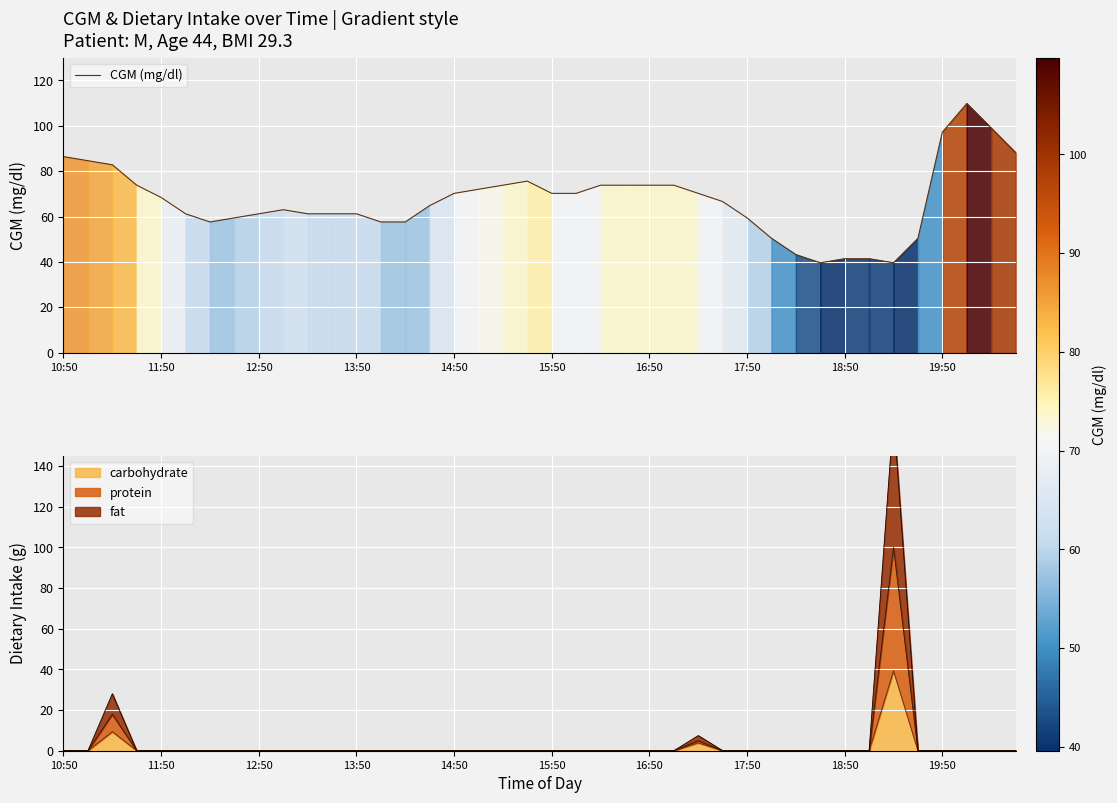

What is the difference between the maximum and minimum values?

70.2